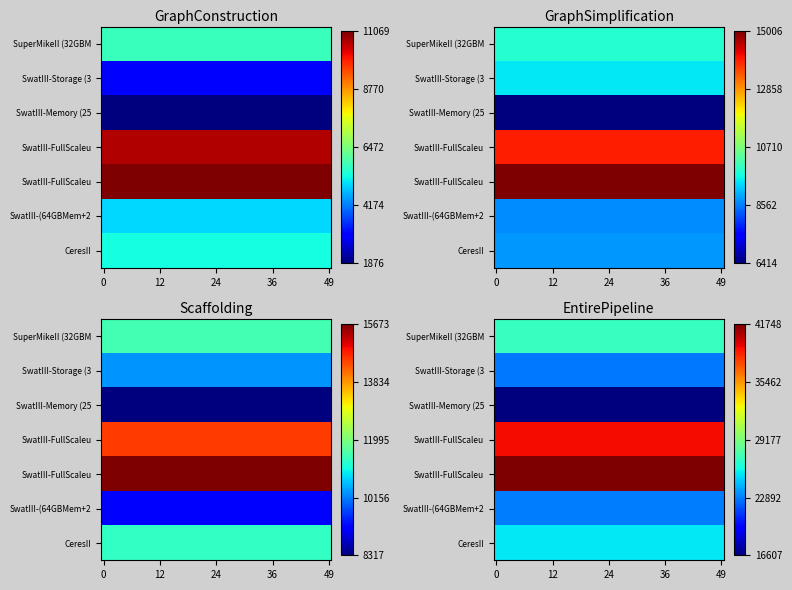

Which label corresponds to the smallest value in the chart?

GraphConstruction